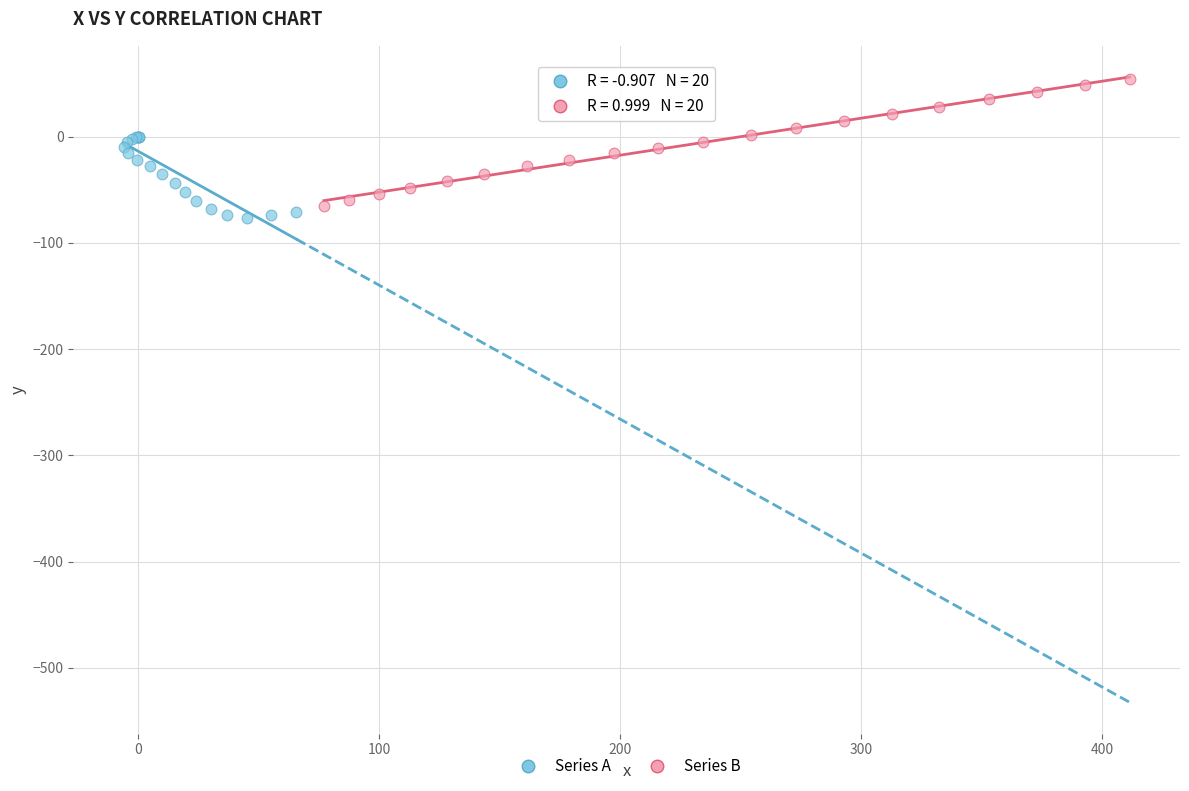

Which series reaches the maximum Y coordinate?

Series B